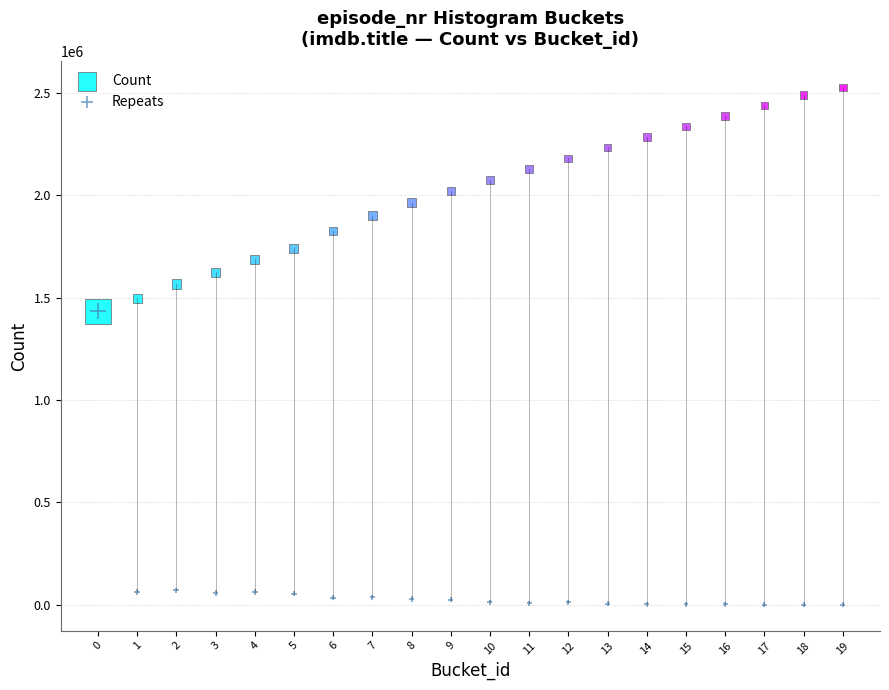

Which series has the largest Y range (max minus min)?

Repeats